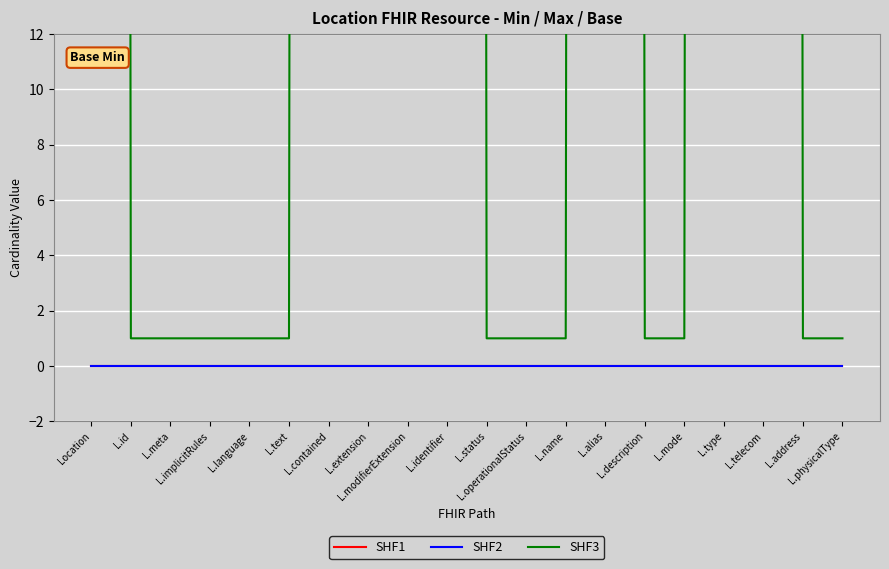

Reading right to left, what are all the values shown in this chart?

SHF1: L.physicalType=0	L.address=0	L.telecom=0	L.type=0	L.mode=0	L.description=0	L.alias=0	L.name=0	L.operationalStatus=0	L.status=0	L.identifier=0	L.modifierExtension=0	L.extension=0	L.contained=0	L.text=0	L.language=0	L.implicitRules=0	L.meta=0	L.id=0	Location=0
SHF2: L.physicalType=0	L.address=0	L.telecom=0	L.type=0	L.mode=0	L.description=0	L.alias=0	L.name=0	L.operationalStatus=0	L.status=0	L.identifier=0	L.modifierExtension=0	L.extension=0	L.contained=0	L.text=0	L.language=0	L.implicitRules=0	L.meta=0	L.id=0	Location=0
SHF3: L.physicalType=1	L.address=1	L.telecom=999	L.type=999	L.mode=1	L.description=1	L.alias=999	L.name=1	L.operationalStatus=1	L.status=1	L.identifier=999	L.modifierExtension=999	L.extension=999	L.contained=999	L.text=1	L.language=1	L.implicitRules=1	L.meta=1	L.id=1	Location=999